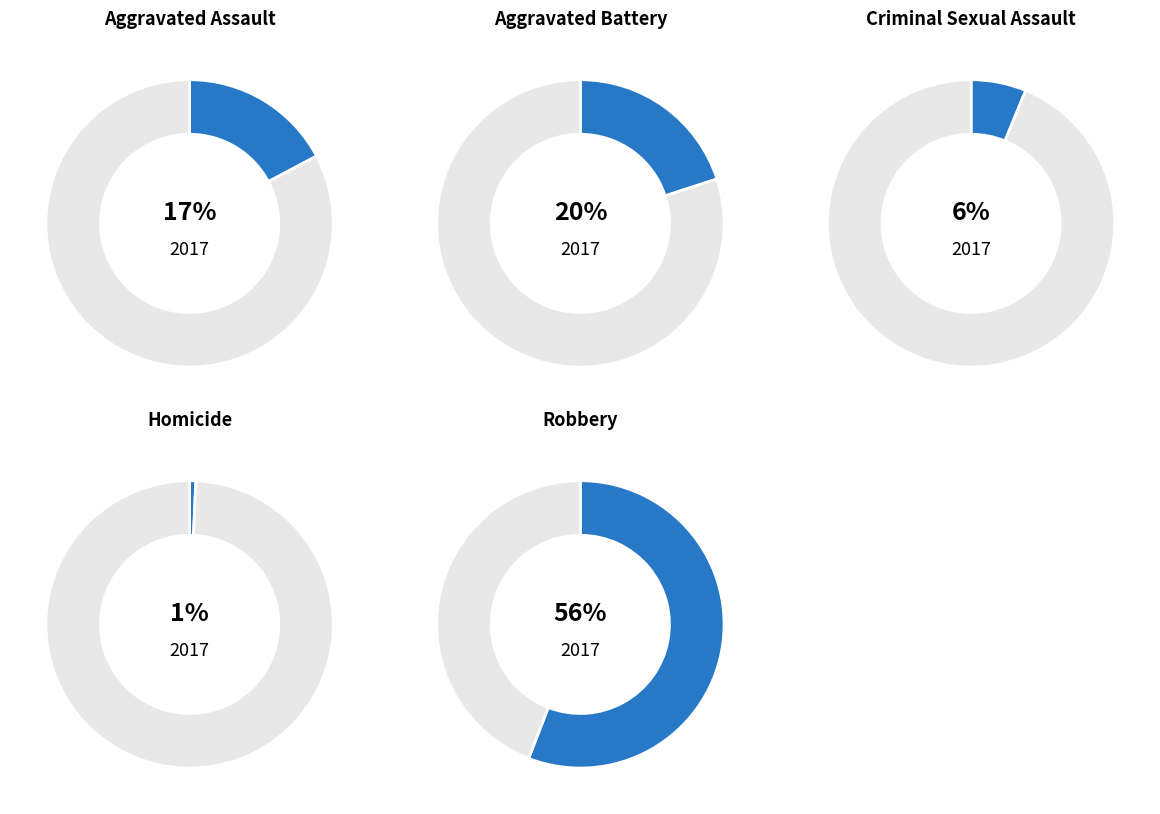

What is the largest slice in the pie chart?

Robbery